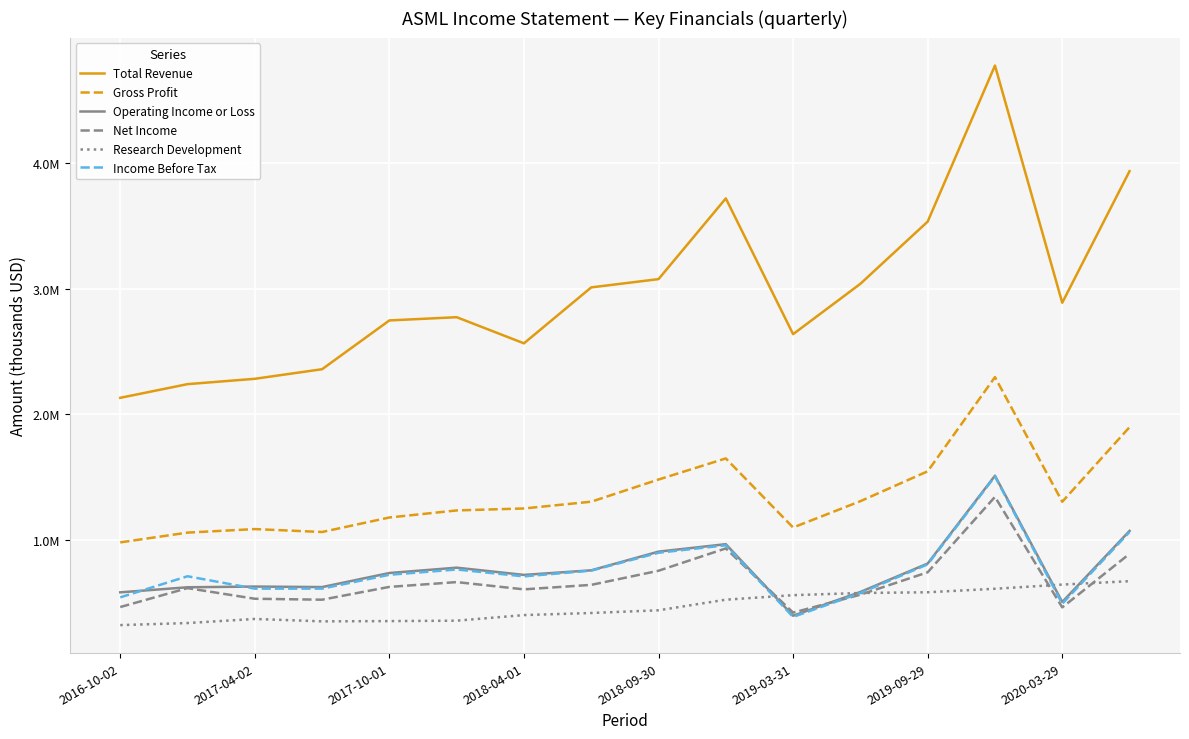

Reading right to left, what are all the values shown in this chart?

Total Revenue: 3934000	2887000	4774700	3532700	3037600	2636800	3717300	3074800	3009000	2563700	2771700	2746000	2357700	2281400	2238900	2130000
Gross Profit: 1896400	1302800	2294900	1545300	1307300	1097700	1647700	1479600	1303200	1249300	1233700	1177500	1062000	1085300	1057200	979400
Operating Income or Loss: 1070600	504700	1510100	811000	584700	395400	965100	905800	757000	720500	778100	735600	623600	627800	622100	581700
Net Income: 888400	462000	1341500	741400	563100	420400	931500	753600	641200	605500	663300	625100	523200	530700	615300	464700
Research Development: 670600	643500	610300	582300	576500	559200	523300	438900	417300	400700	356100	352900	350800	369900	337300	320900
Income Before Tax: 1062200	491300	1504300	804600	576500	386100	956300	896800	754500	708800	763600	721600	611500	611200	709800	541900